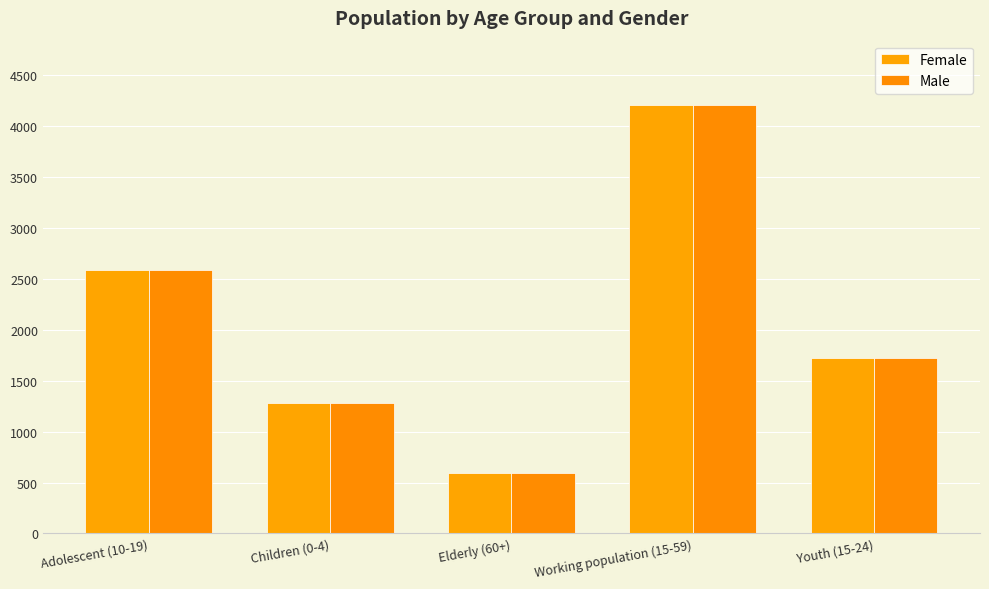

What is the approximate value of Male at Children (0-4), to the nearest 100?

1300